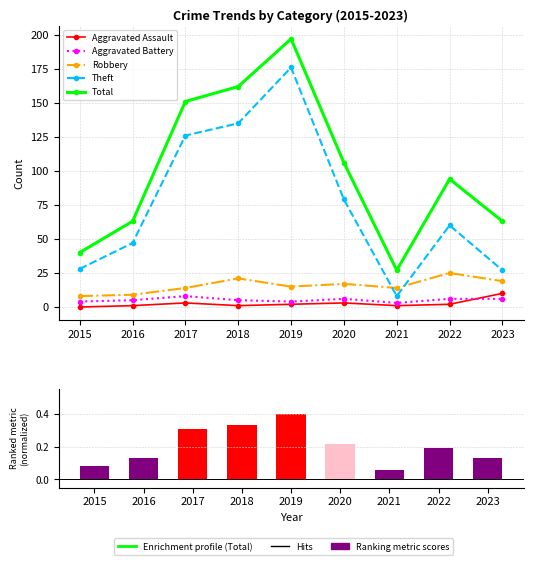

How many Aggravated Assault values are between 1 and 3?

7